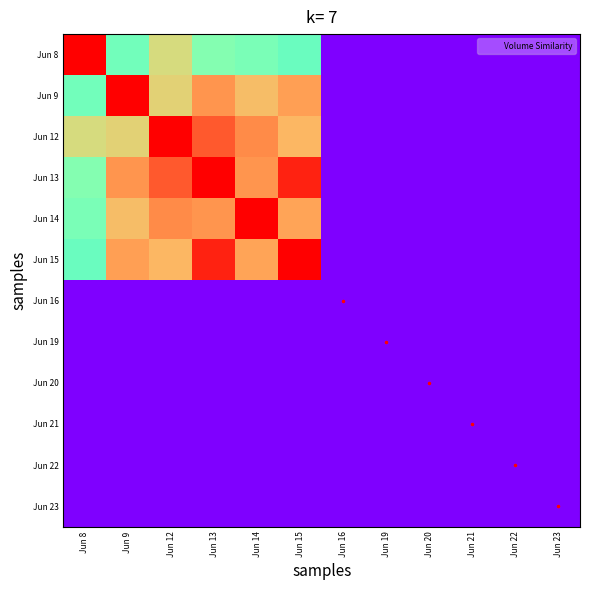

Reading left to right, extract all data points from this chart.

Jun 8: Jun 8=1.0	Jun 9=0.5	Jun 12=0.7	Jun 13=0.5	Jun 14=0.5	Jun 15=0.5	Jun 16=0.0	Jun 19=0.0	Jun 20=0.0	Jun 21=0.0	Jun 22=0.0	Jun 23=0.0
Jun 9: Jun 8=0.5	Jun 9=1.0	Jun 12=0.7	Jun 13=0.8	Jun 14=0.7	Jun 15=0.8	Jun 16=0.0	Jun 19=0.0	Jun 20=0.0	Jun 21=0.0	Jun 22=0.0	Jun 23=0.0
Jun 12: Jun 8=0.7	Jun 9=0.7	Jun 12=1.0	Jun 13=0.9	Jun 14=0.8	Jun 15=0.7	Jun 16=0.0	Jun 19=0.0	Jun 20=0.0	Jun 21=0.0	Jun 22=0.0	Jun 23=0.0
Jun 13: Jun 8=0.5	Jun 9=0.8	Jun 12=0.9	Jun 13=1.0	Jun 14=0.8	Jun 15=1.0	Jun 16=0.0	Jun 19=0.0	Jun 20=0.0	Jun 21=0.0	Jun 22=0.0	Jun 23=0.0
Jun 14: Jun 8=0.5	Jun 9=0.7	Jun 12=0.8	Jun 13=0.8	Jun 14=1.0	Jun 15=0.8	Jun 16=0.0	Jun 19=0.0	Jun 20=0.0	Jun 21=0.0	Jun 22=0.0	Jun 23=0.0
Jun 15: Jun 8=0.5	Jun 9=0.8	Jun 12=0.7	Jun 13=1.0	Jun 14=0.8	Jun 15=1.0	Jun 16=0.0	Jun 19=0.0	Jun 20=0.0	Jun 21=0.0	Jun 22=0.0	Jun 23=0.0
Jun 16: Jun 8=0.0	Jun 9=0.0	Jun 12=0.0	Jun 13=0.0	Jun 14=0.0	Jun 15=0.0	Jun 16=0.0	Jun 19=0.0	Jun 20=0.0	Jun 21=0.0	Jun 22=0.0	Jun 23=0.0
Jun 19: Jun 8=0.0	Jun 9=0.0	Jun 12=0.0	Jun 13=0.0	Jun 14=0.0	Jun 15=0.0	Jun 16=0.0	Jun 19=0.0	Jun 20=0.0	Jun 21=0.0	Jun 22=0.0	Jun 23=0.0
Jun 20: Jun 8=0.0	Jun 9=0.0	Jun 12=0.0	Jun 13=0.0	Jun 14=0.0	Jun 15=0.0	Jun 16=0.0	Jun 19=0.0	Jun 20=0.0	Jun 21=0.0	Jun 22=0.0	Jun 23=0.0
Jun 21: Jun 8=0.0	Jun 9=0.0	Jun 12=0.0	Jun 13=0.0	Jun 14=0.0	Jun 15=0.0	Jun 16=0.0	Jun 19=0.0	Jun 20=0.0	Jun 21=0.0	Jun 22=0.0	Jun 23=0.0
Jun 22: Jun 8=0.0	Jun 9=0.0	Jun 12=0.0	Jun 13=0.0	Jun 14=0.0	Jun 15=0.0	Jun 16=0.0	Jun 19=0.0	Jun 20=0.0	Jun 21=0.0	Jun 22=0.0	Jun 23=0.0
Jun 23: Jun 8=0.0	Jun 9=0.0	Jun 12=0.0	Jun 13=0.0	Jun 14=0.0	Jun 15=0.0	Jun 16=0.0	Jun 19=0.0	Jun 20=0.0	Jun 21=0.0	Jun 22=0.0	Jun 23=0.0